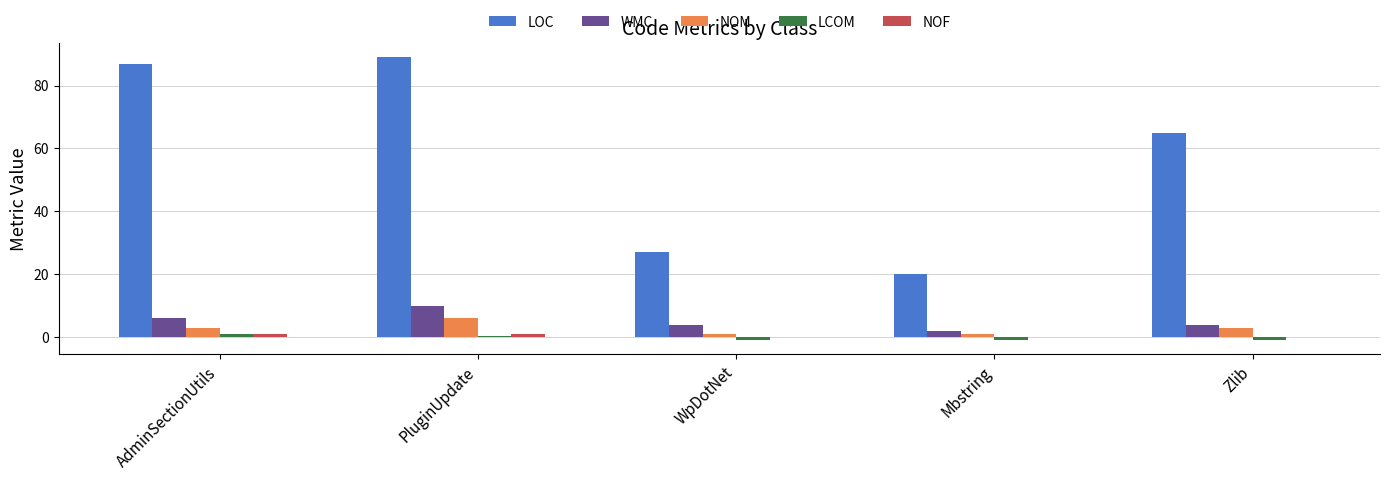

What is the sum of all NOF values?

2.0